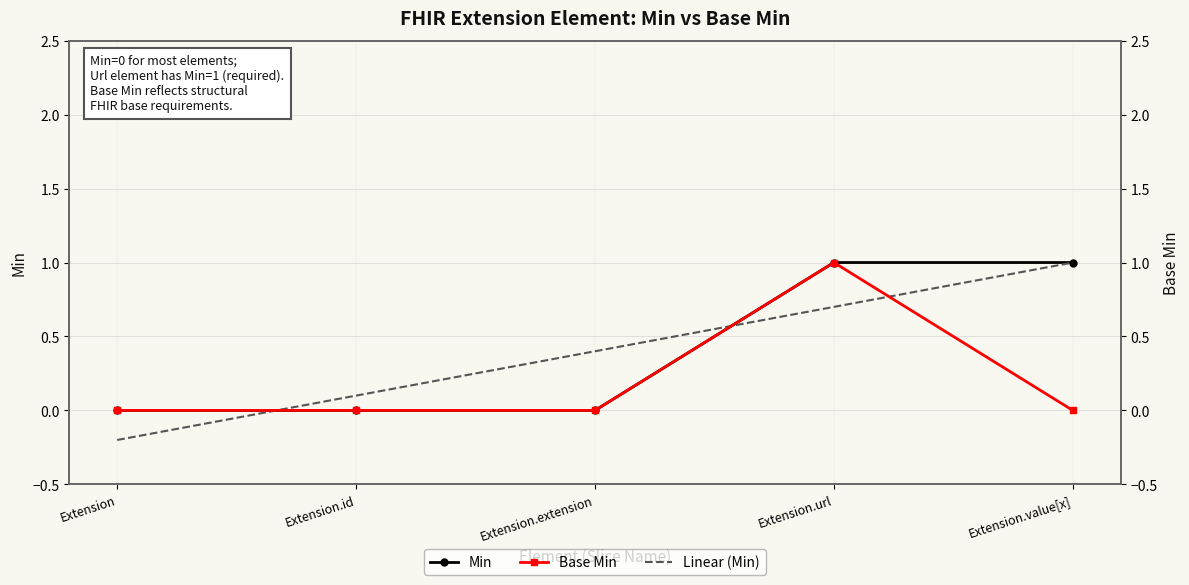

How many values in the Linear (Min) series are below 0?

1